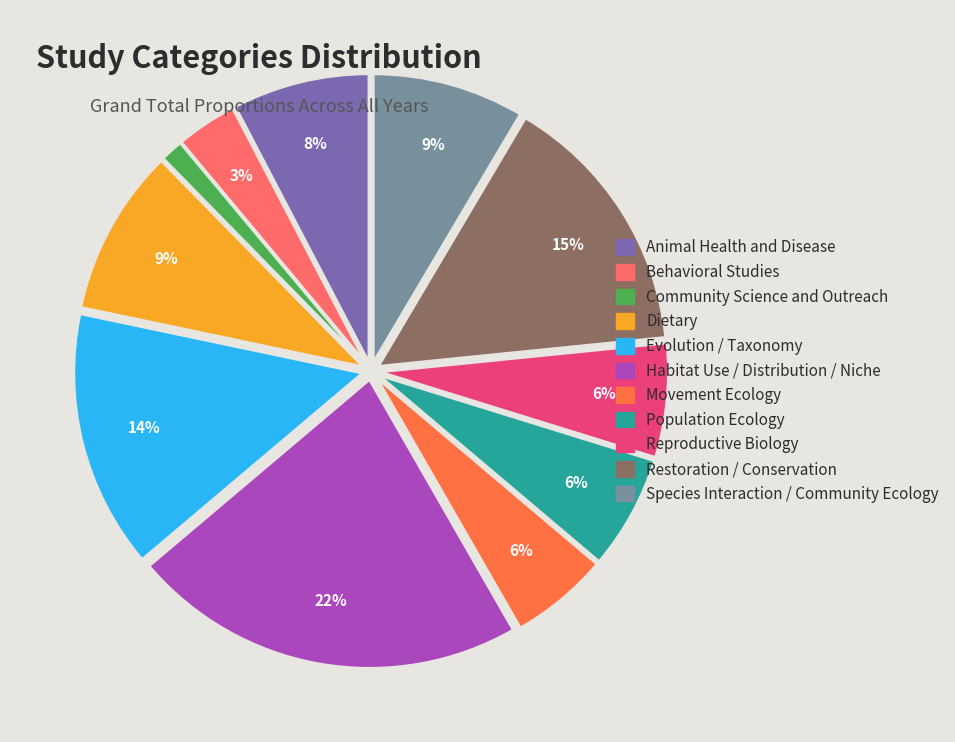

Which slice is the largest?

Habitat Use / Distribution / Niche